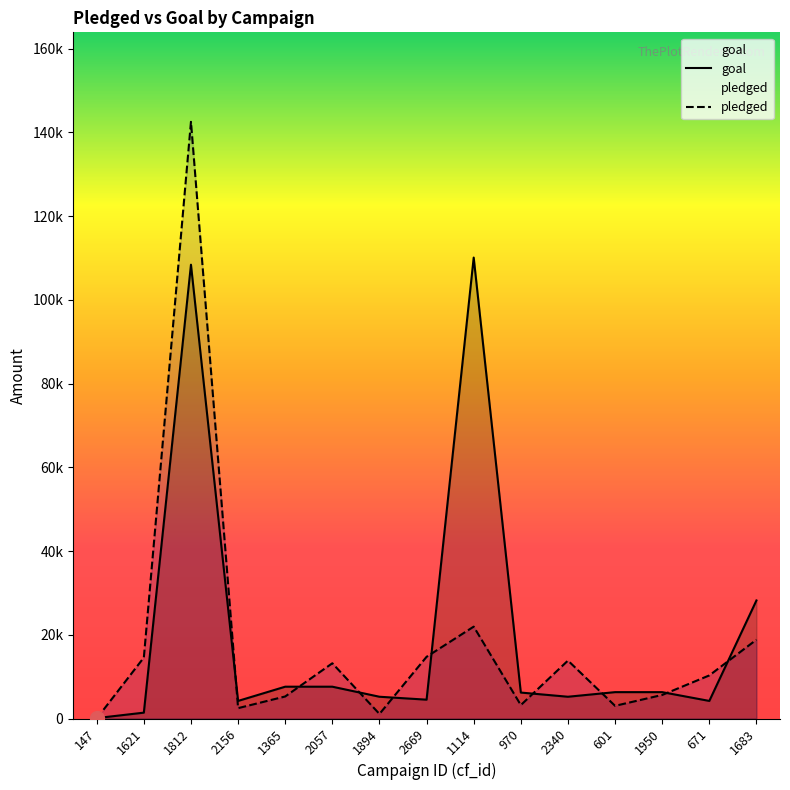

The value of goal at 2340 is 5200. True or false?

True